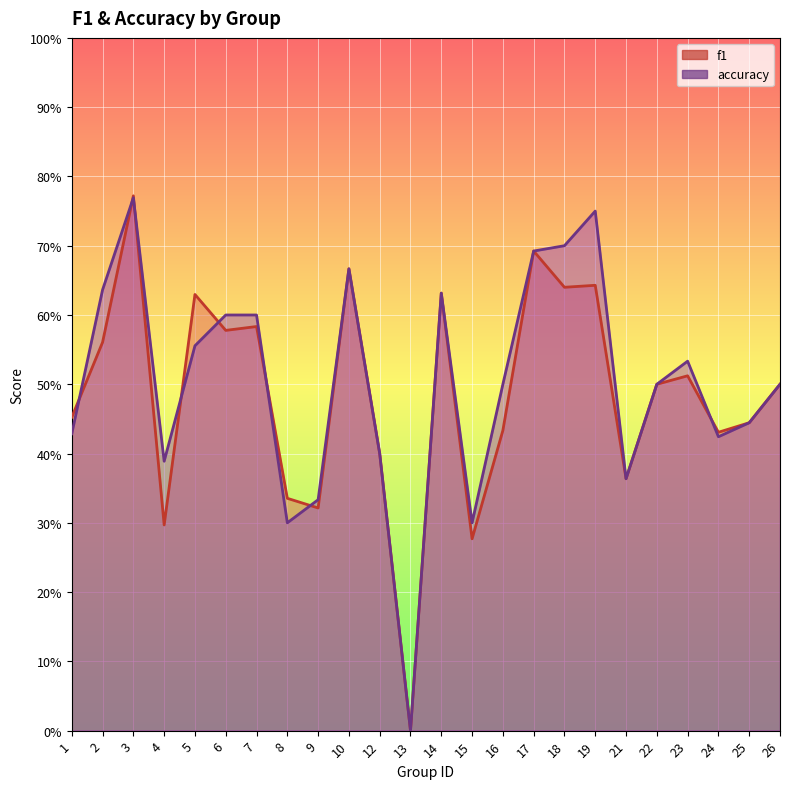

How many data points in accuracy are above 0?

23